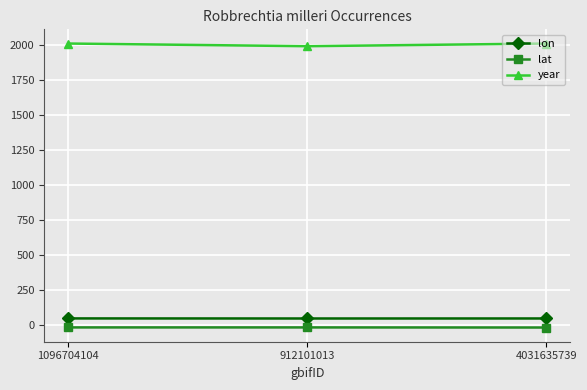

At how many categories does at least one series exceed 772?

3